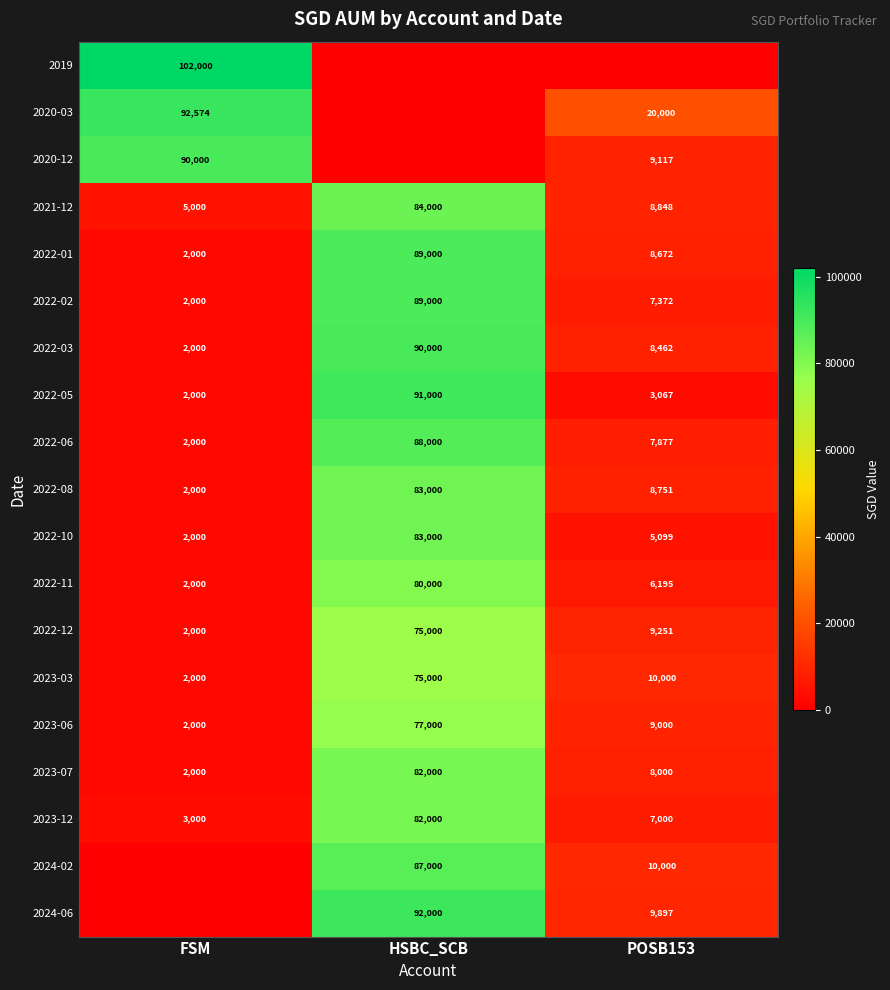

What is the difference between the second highest and minimum values in the 2022-08 series?

6751